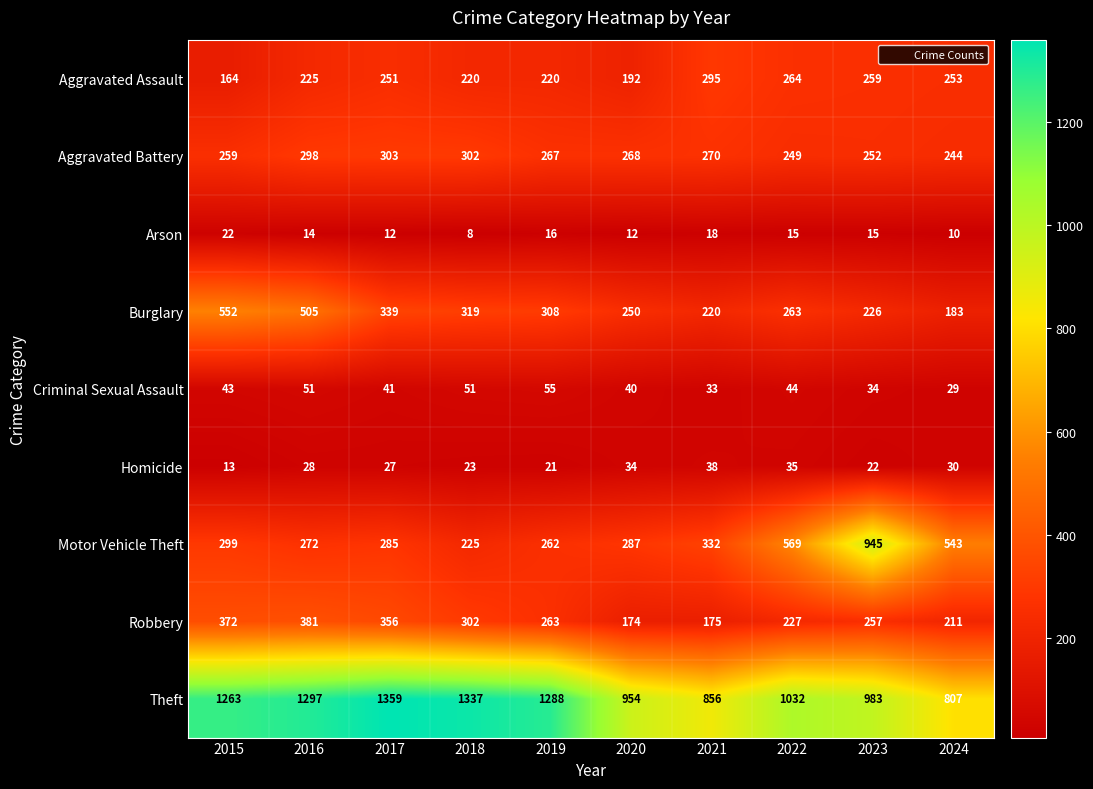

Which series has the widest spread of values?

Motor Vehicle Theft